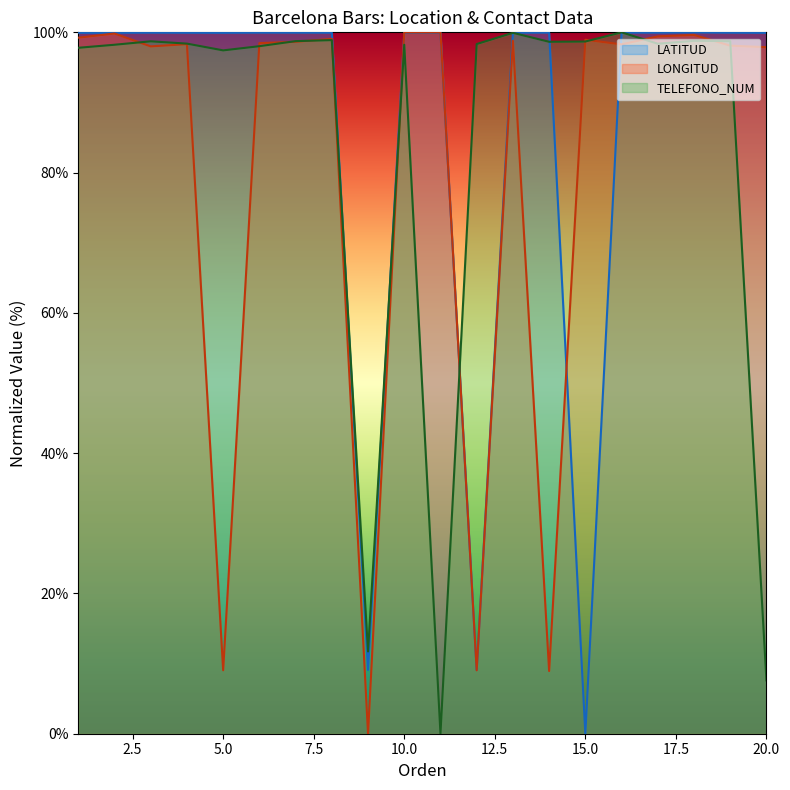

True or false: LATITUD has more than 2 interior local peaks.

True